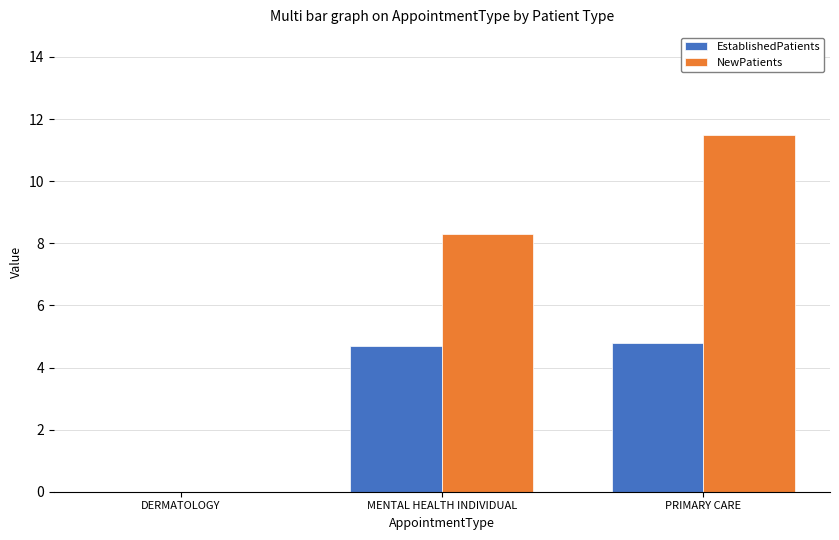

How many groups of bars are there?

3